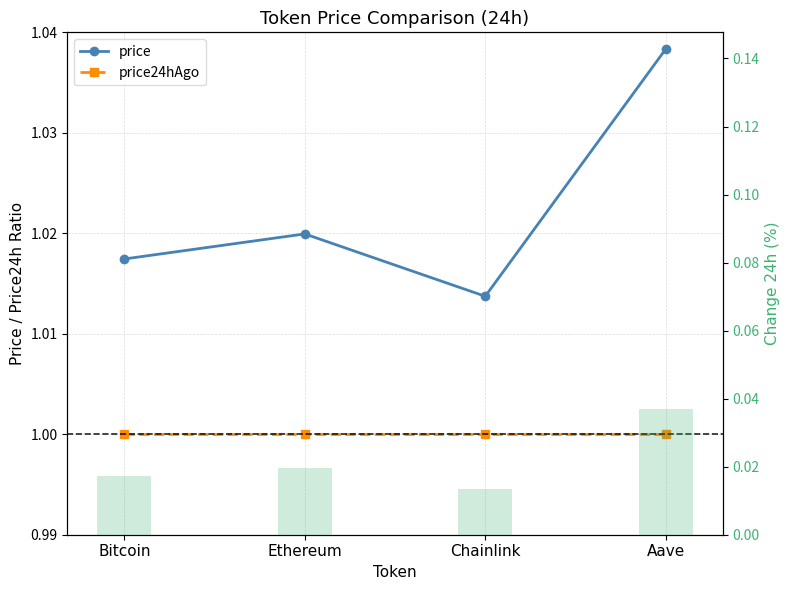

Where is price nearest to the value 1?

Chainlink